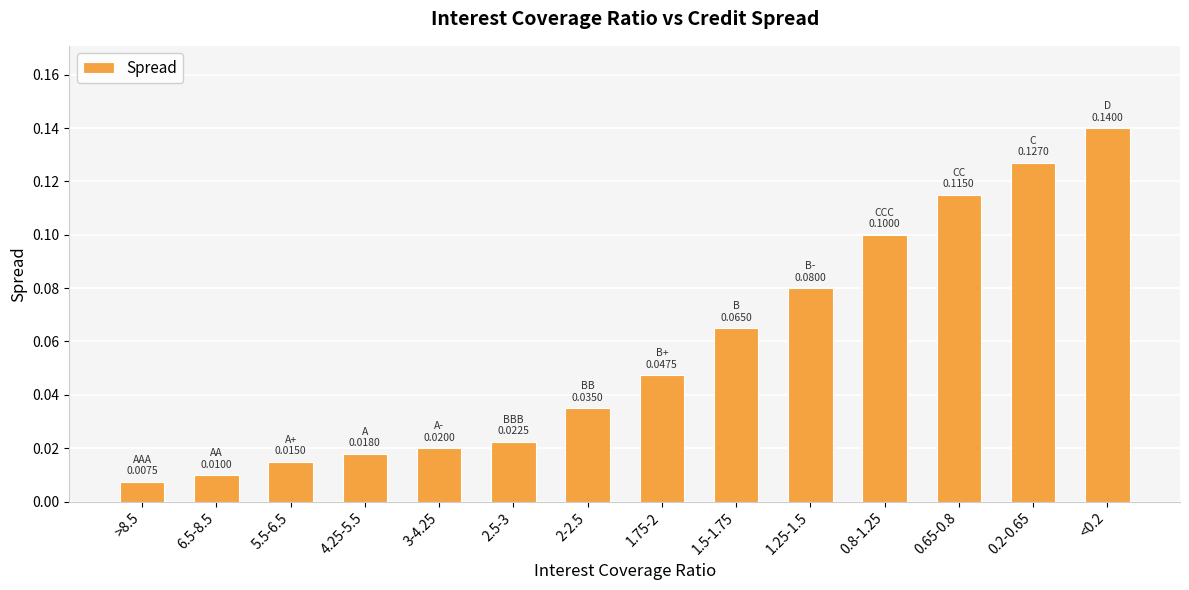

How many data points does each series have?

14